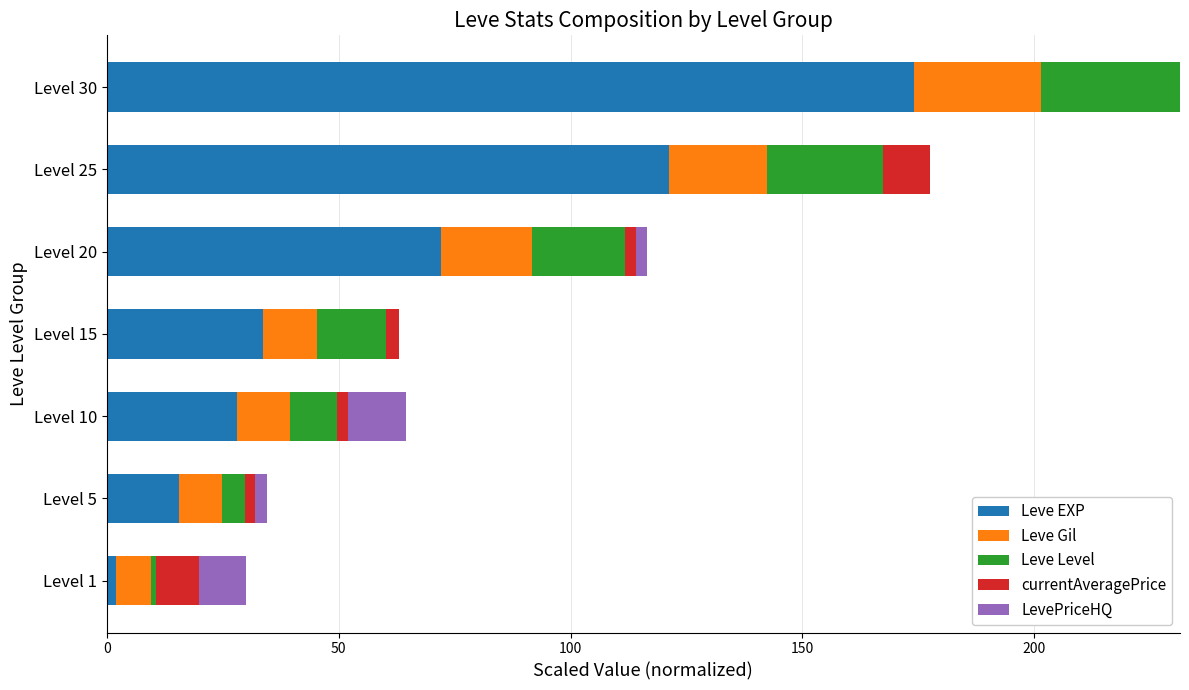

What is the highest value of the Leve EXP series?

174.1